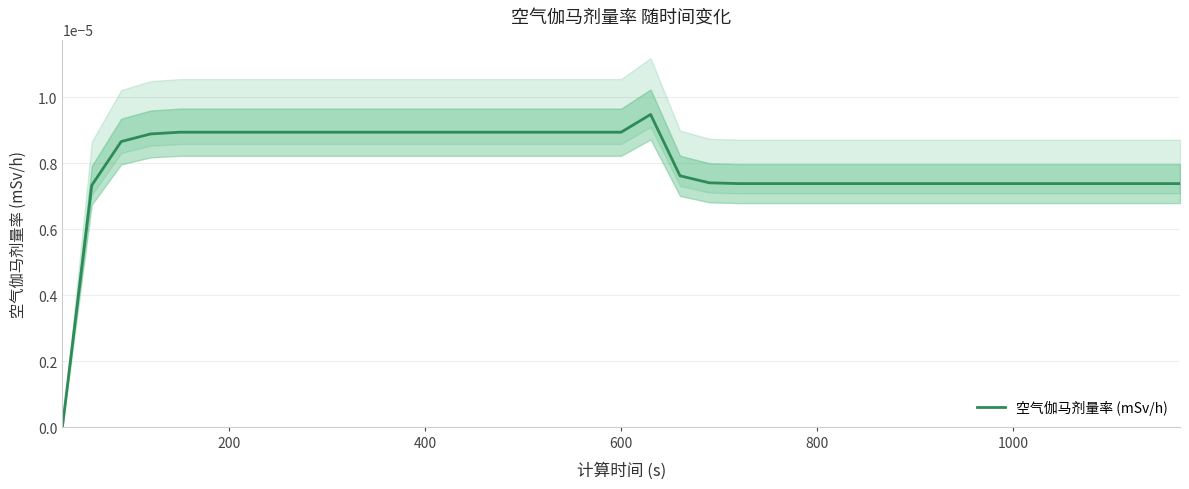

How many categories are shown in the chart?

39